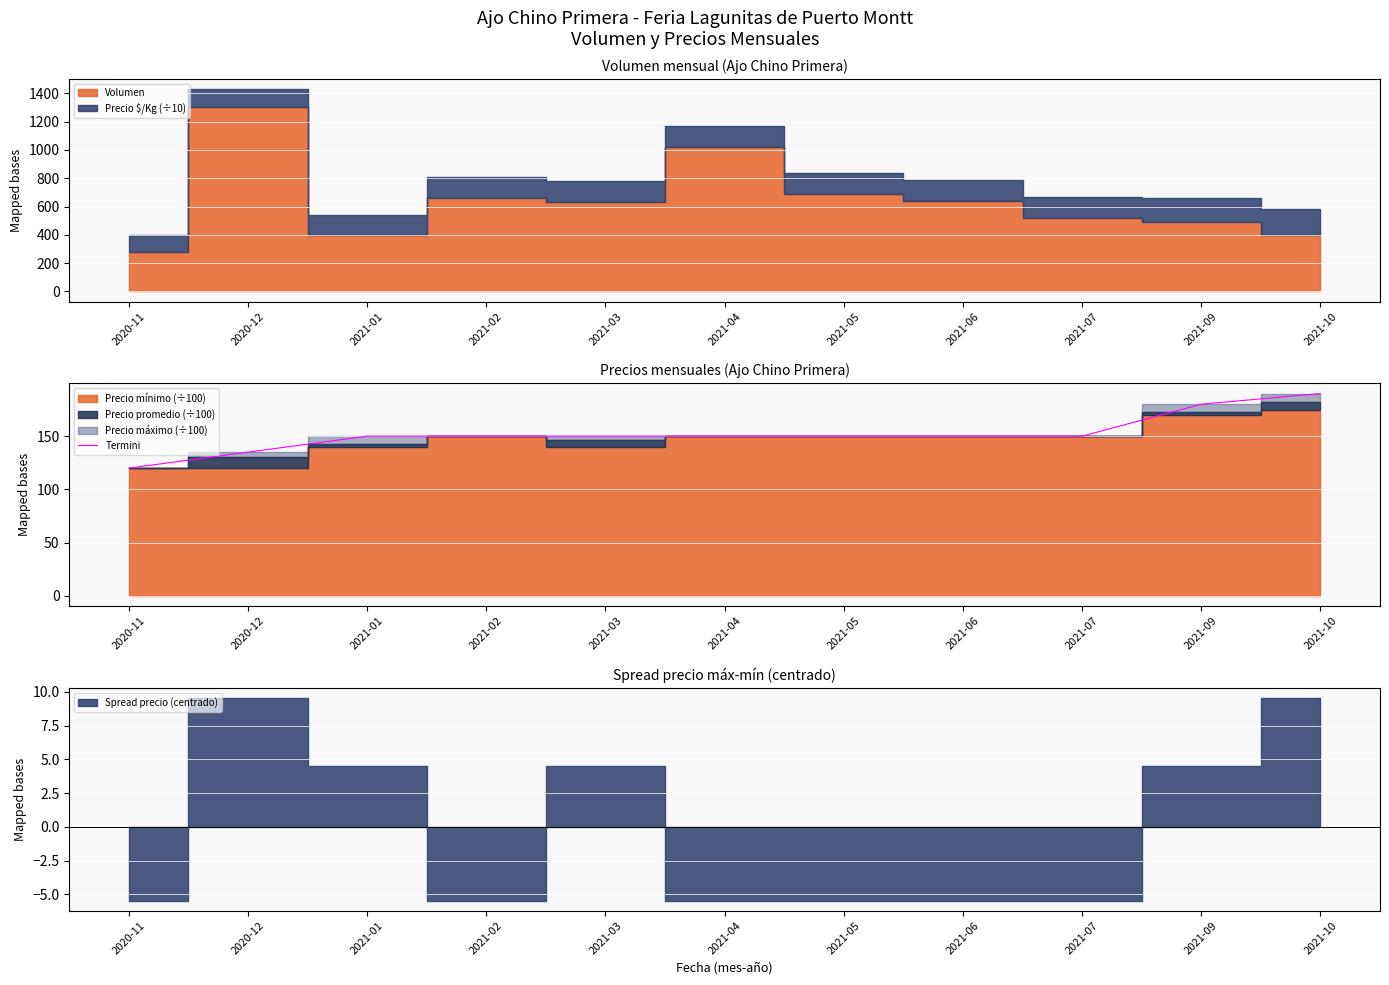

Reading right to left, list all the values displayed in this chart.

2021-10=190	2021-09=180	2021-07=150	2021-06=150	2021-05=150	2021-04=150	2021-03=150	2021-02=150	2021-01=150	2020-12=135	2020-11=120